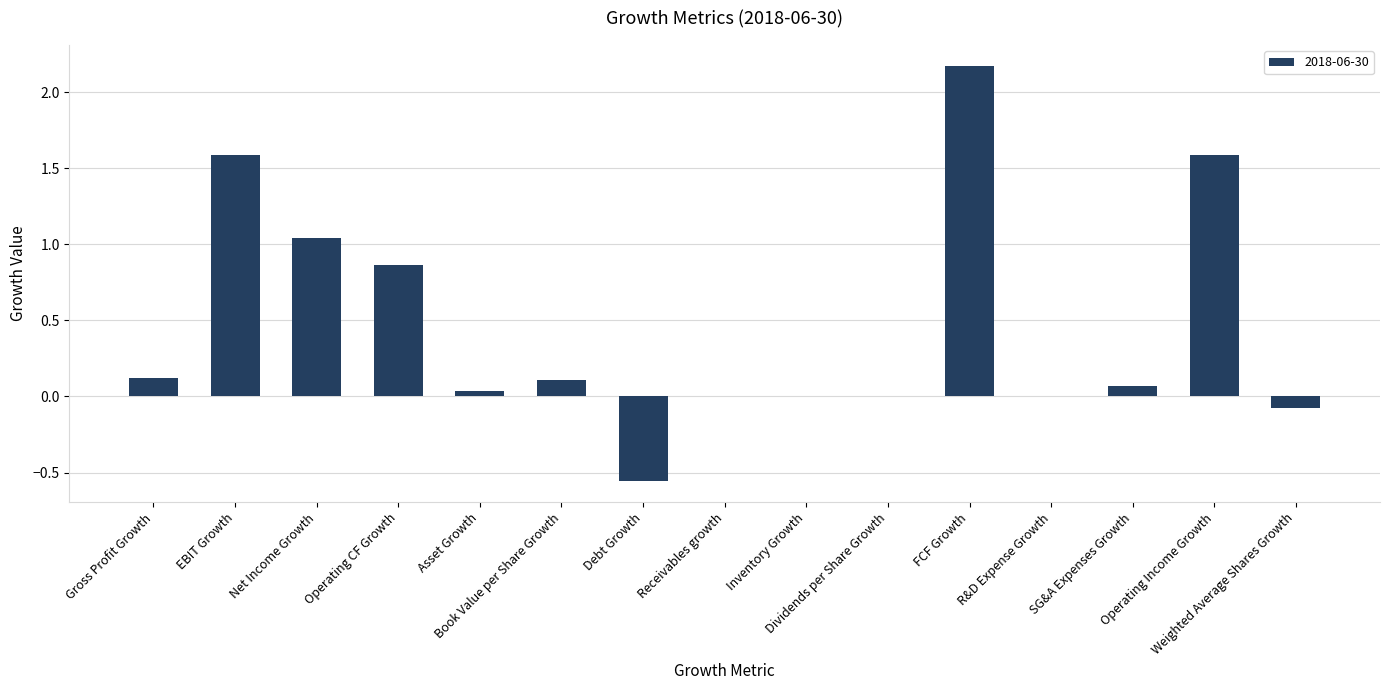

What is the greatest value displayed?

2.2